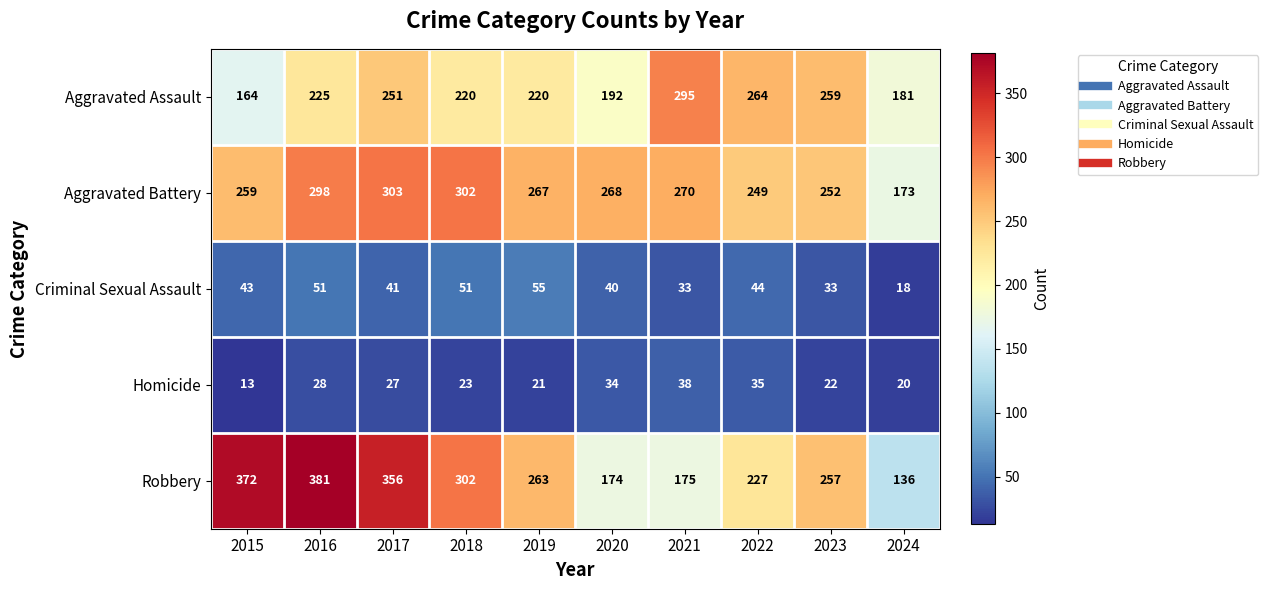

Is it true that Criminal Sexual Assault equals 18 at 2024?

True